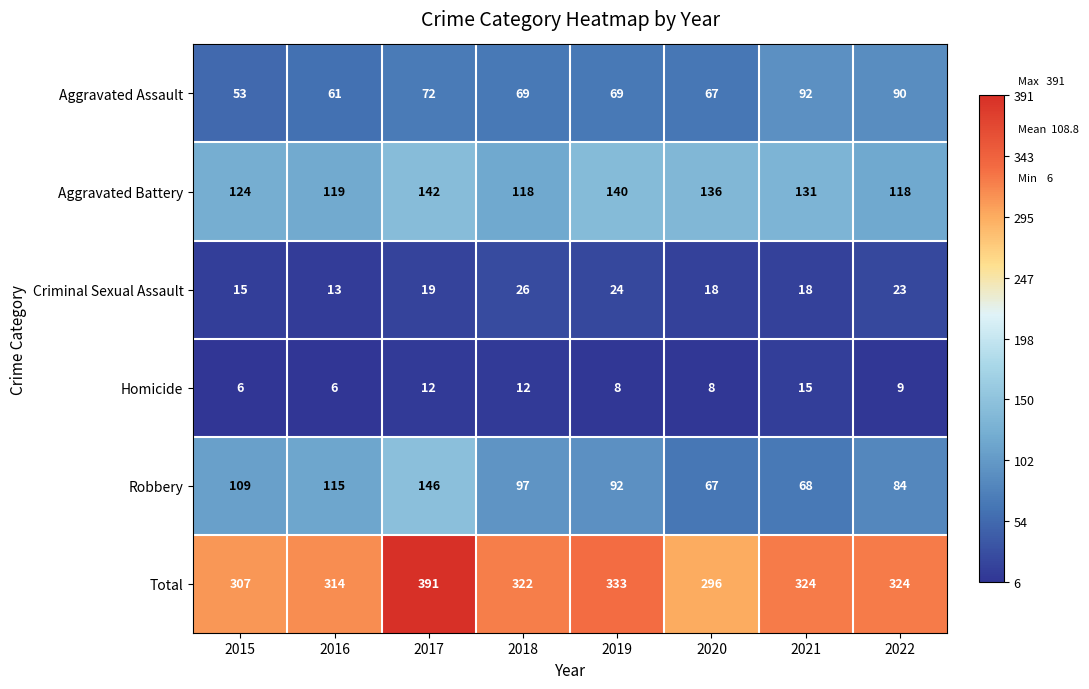

At which label does Robbery reach its minimum?

2020